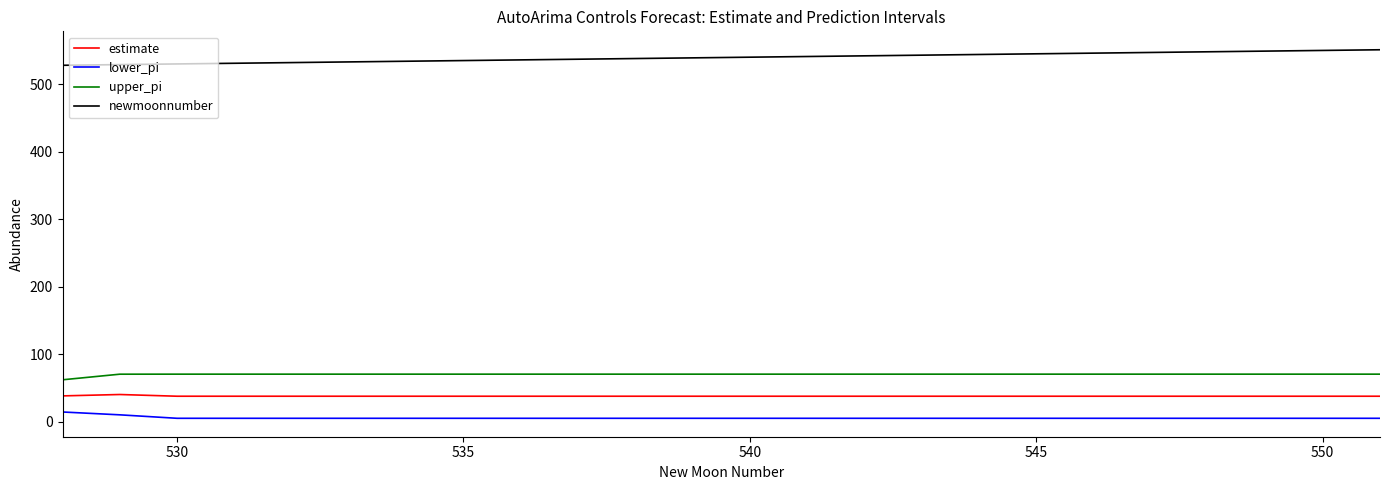

True or false: estimate and lower_pi cross at least once.

False